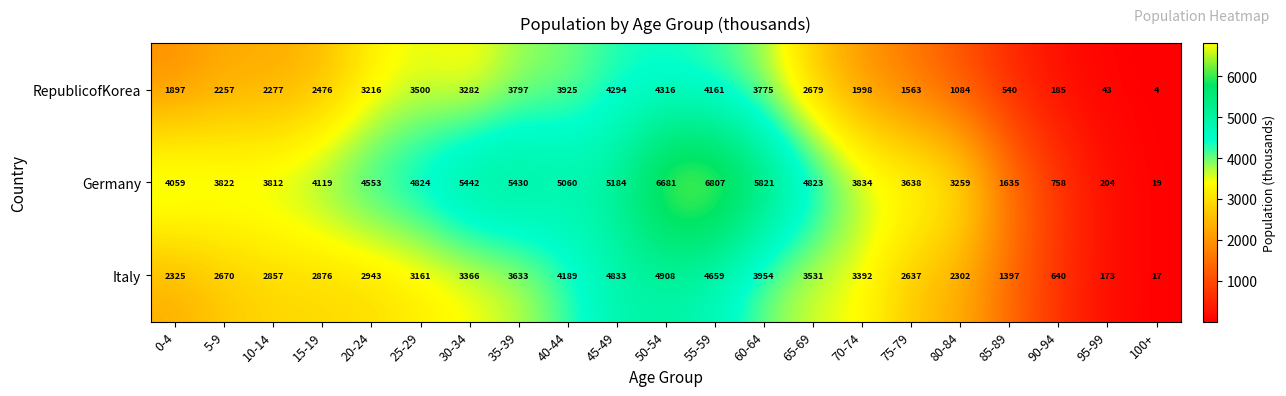

Where is Italy nearest to the value 2462?

0-4